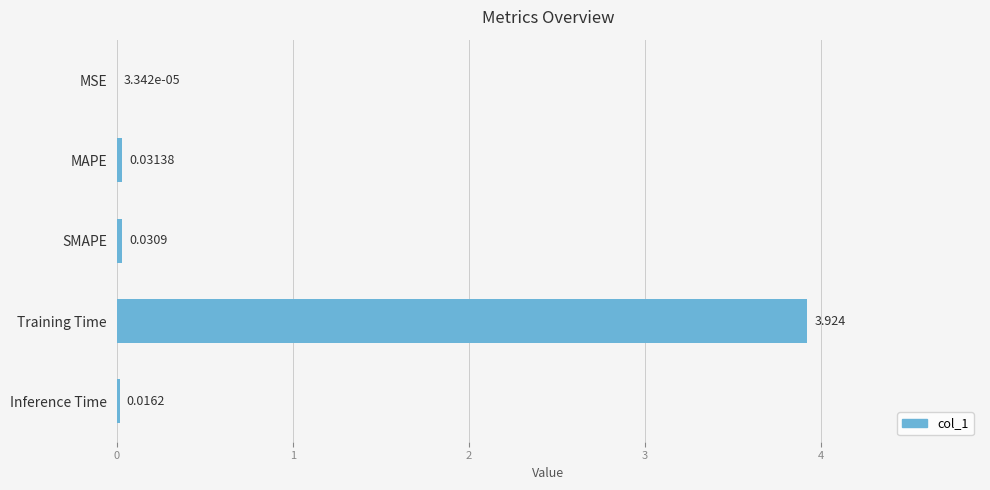

Which category has the highest value across all series?

Training Time